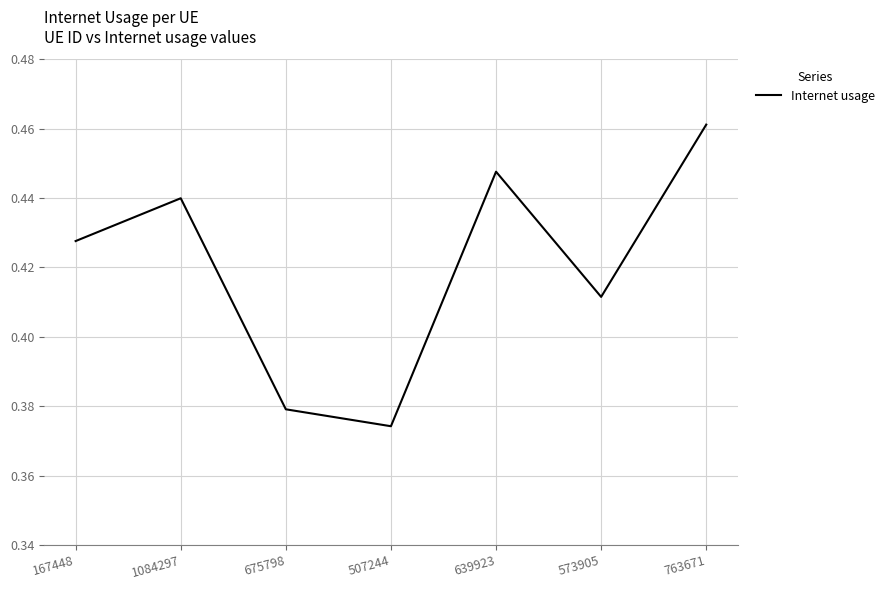

True or false: there are more than 0 points higher than both neighbors.

True